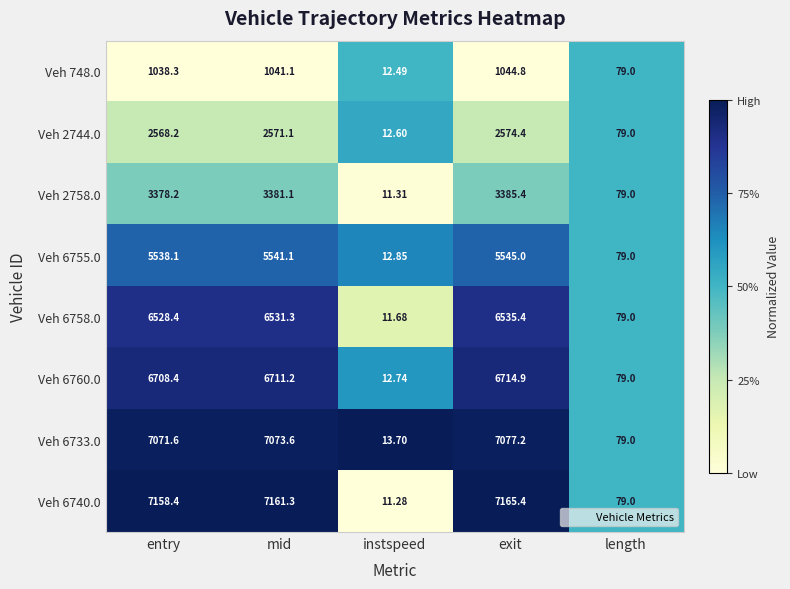

At which category does the chart reach its minimum across all series?

instspeed